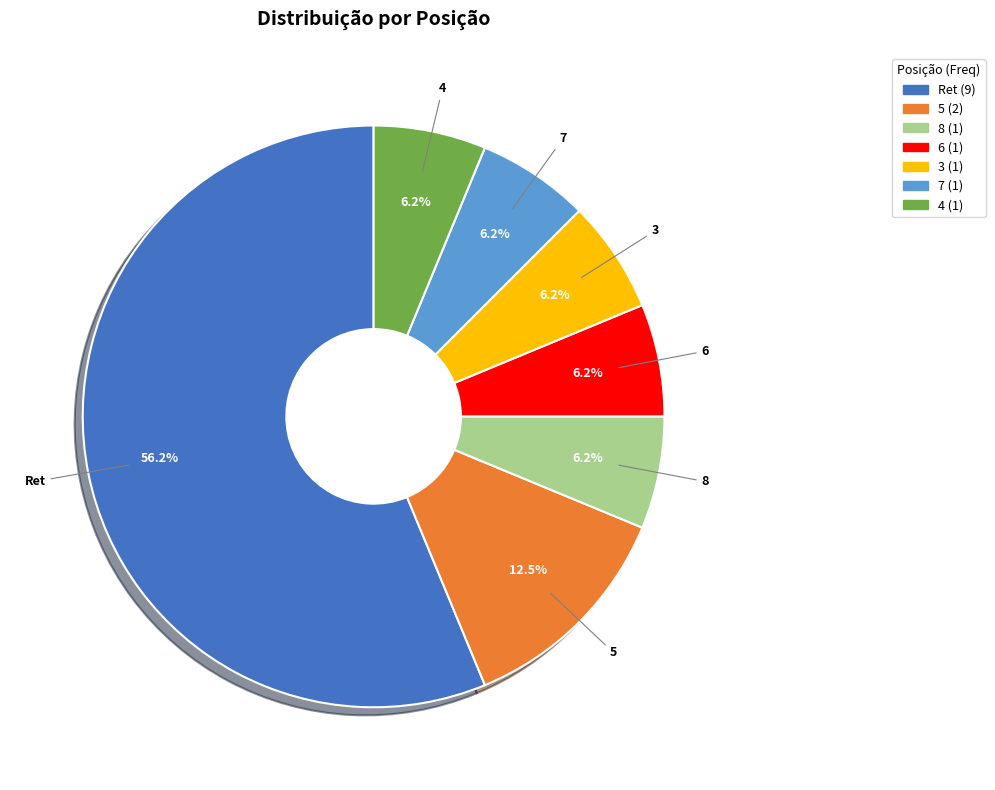

How many slices are in this pie chart?

7